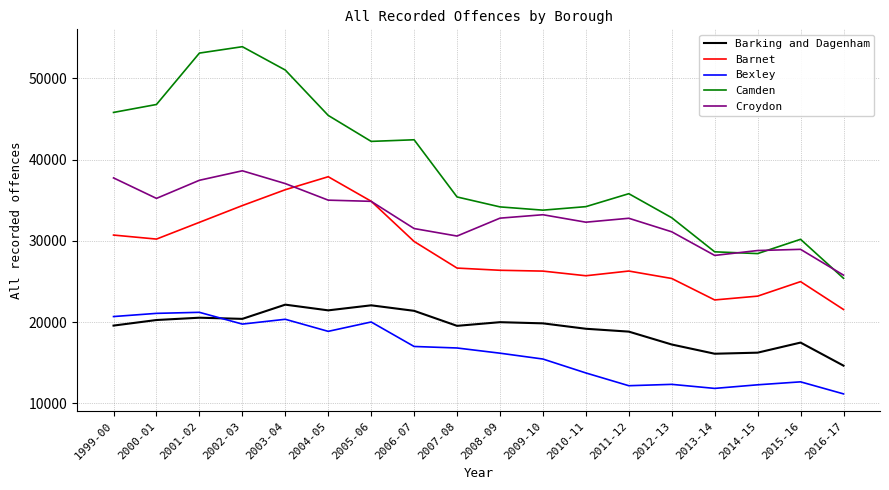

Which category has the lowest value in the Camden series?

2016-17